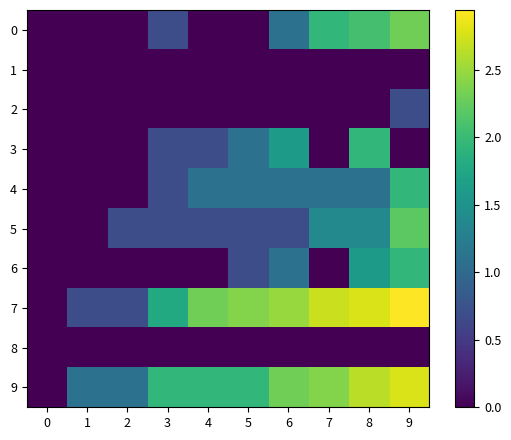

At how many categories does at least one series exceed 2?

6